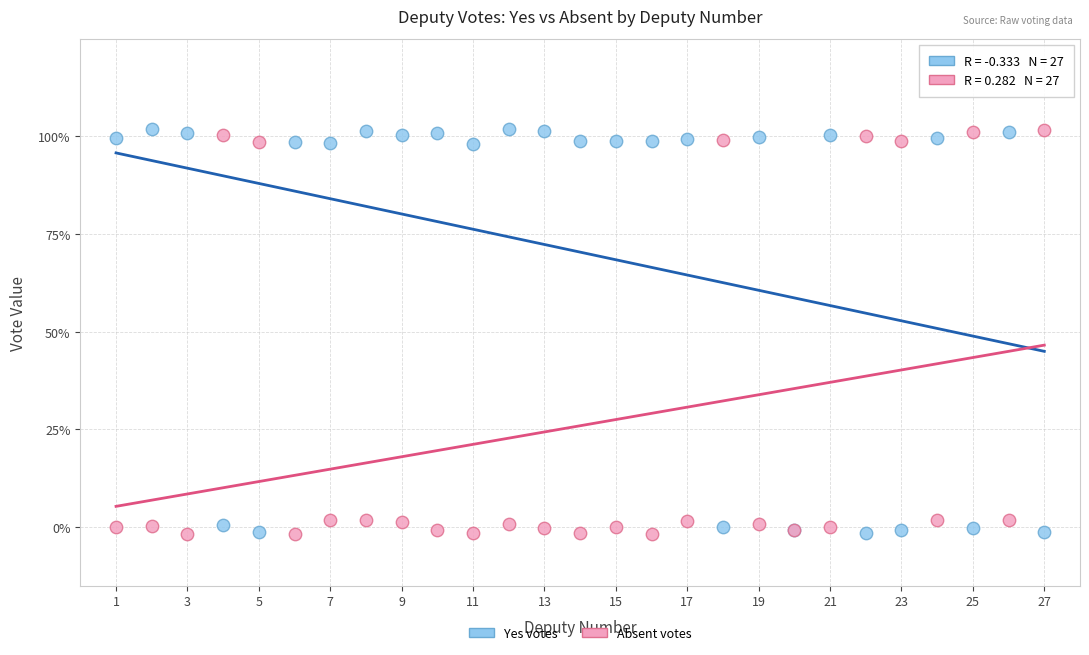

What are all the series names shown in the legend?

Yes votes, Absent votes